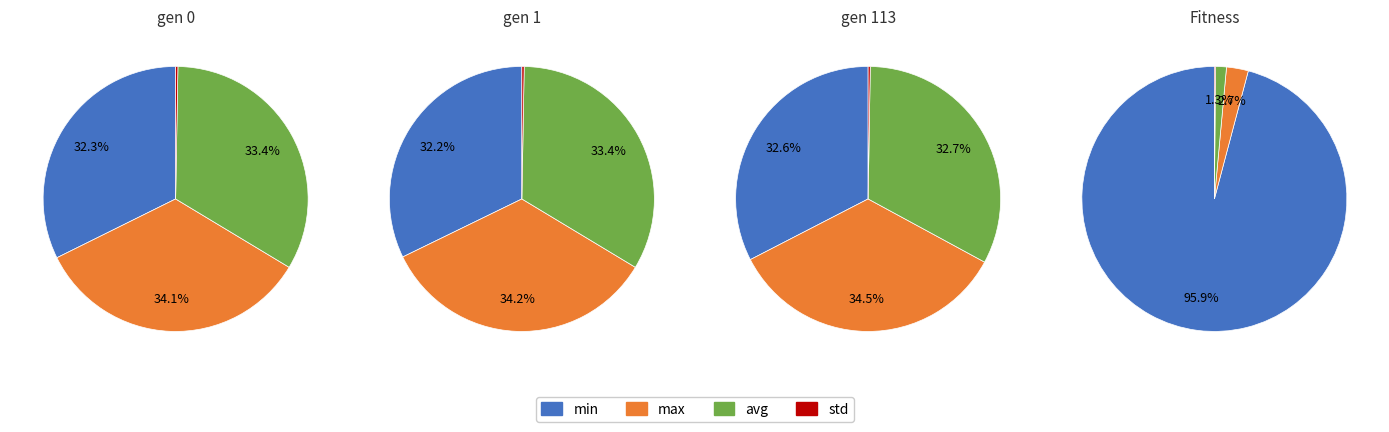

Do avg and max together represent more than half of the pie?

Yes